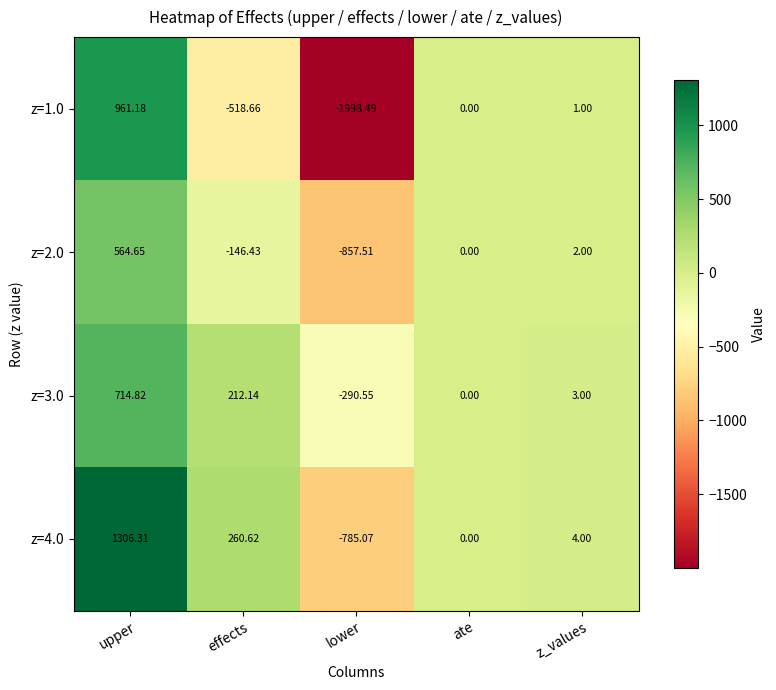

At which label does z=3.0 reach its peak?

upper